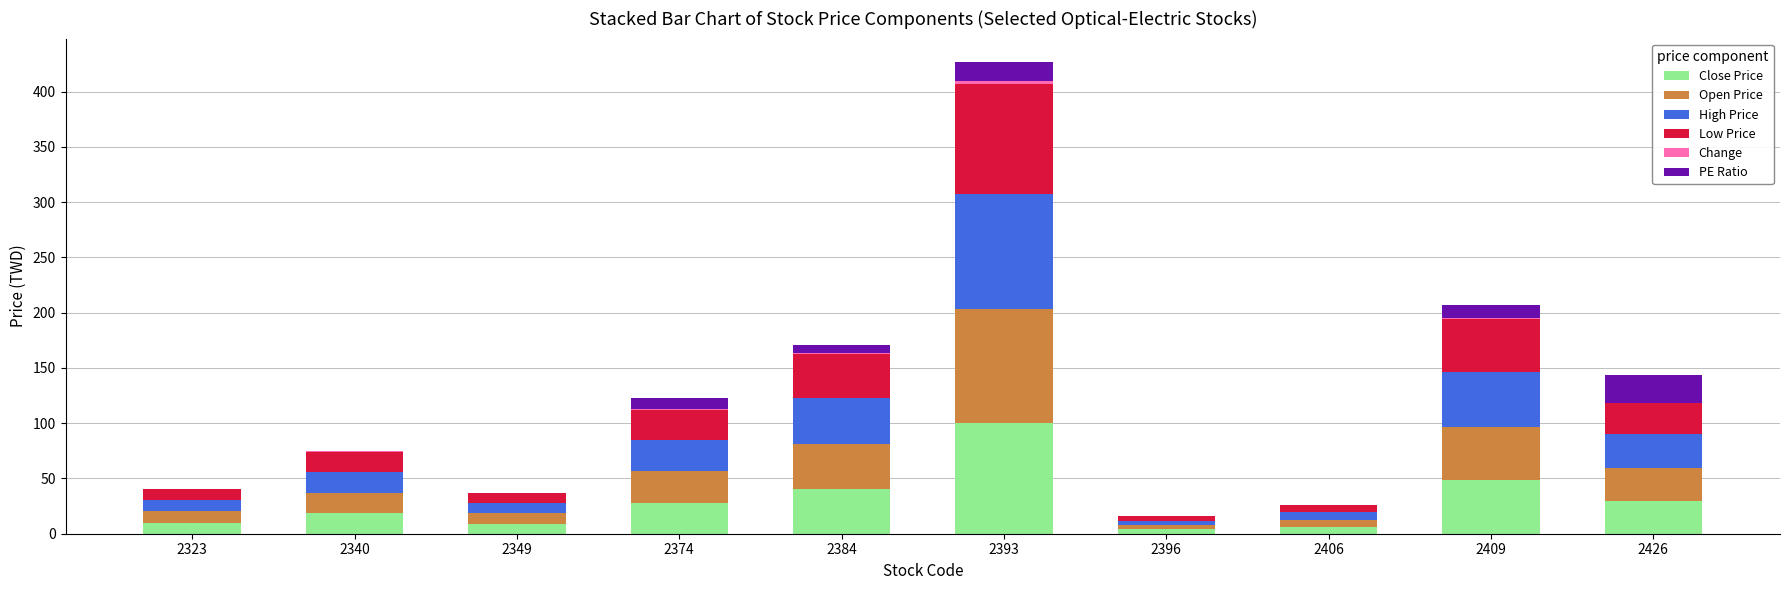

At which category is the sum across all series the highest?

2393